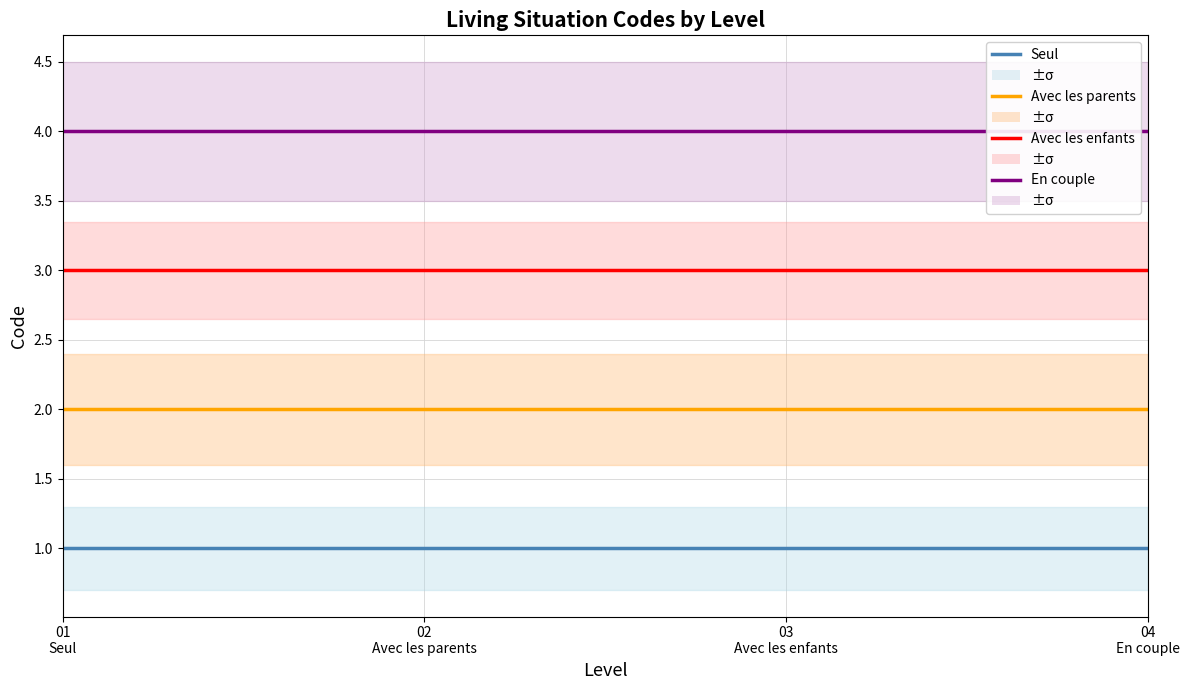

What position from the left is 01
Seul?

1